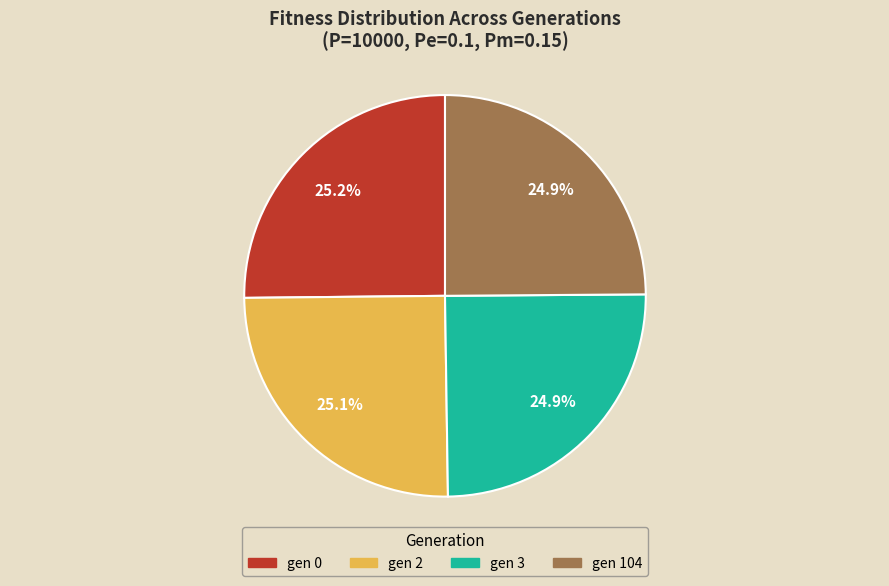

What percentage is NOT represented by gen 3?

75.1%